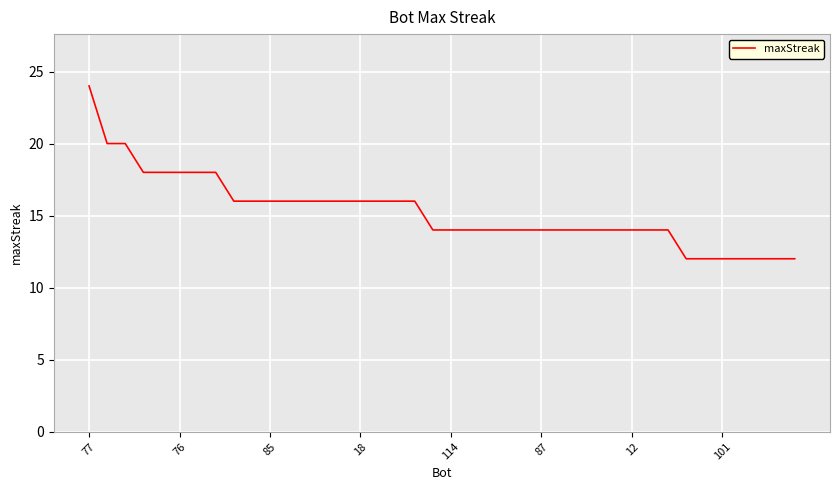

What is the smallest value displayed?

12